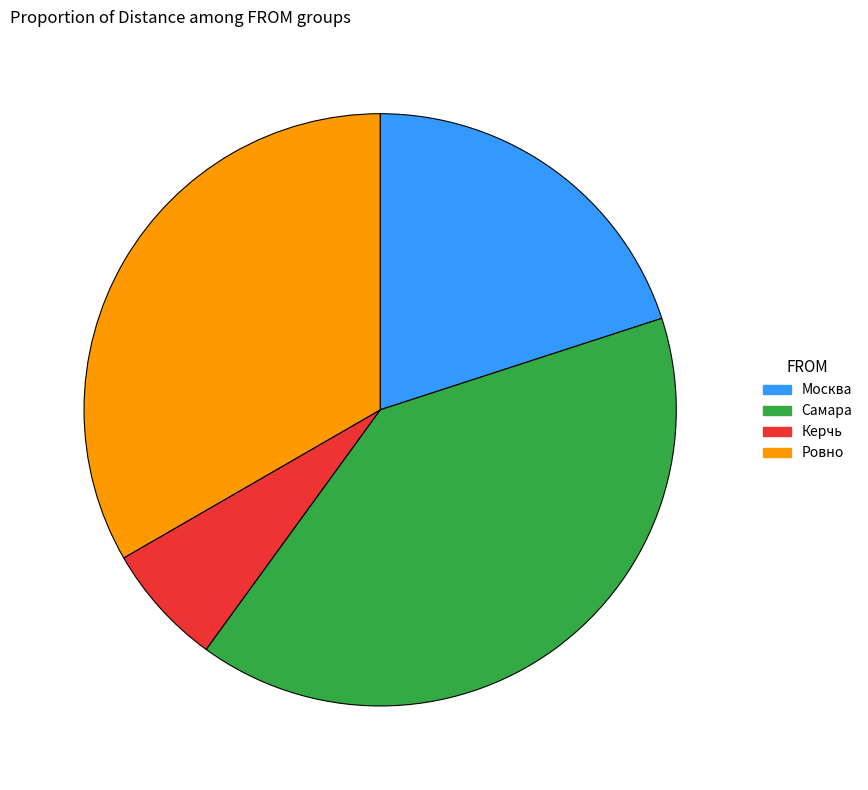

Combined, do Керчь and Москва account for over 50%?

No